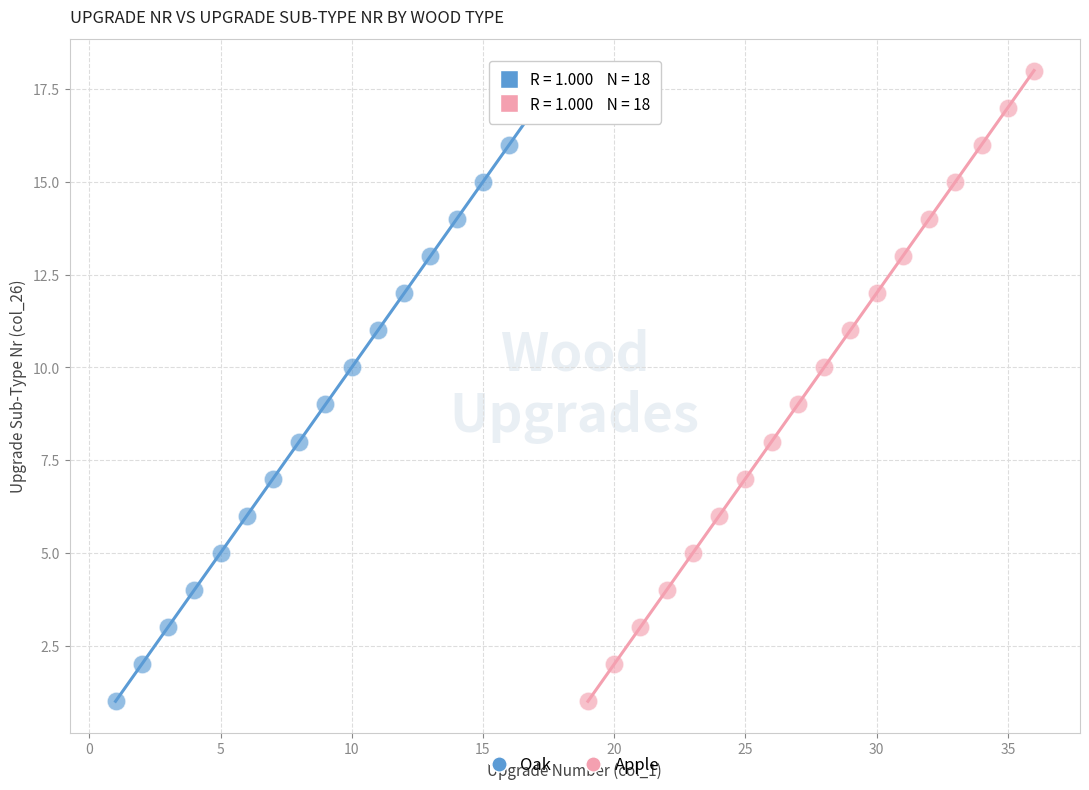

What are all the series names shown in the legend?

Oak, Apple